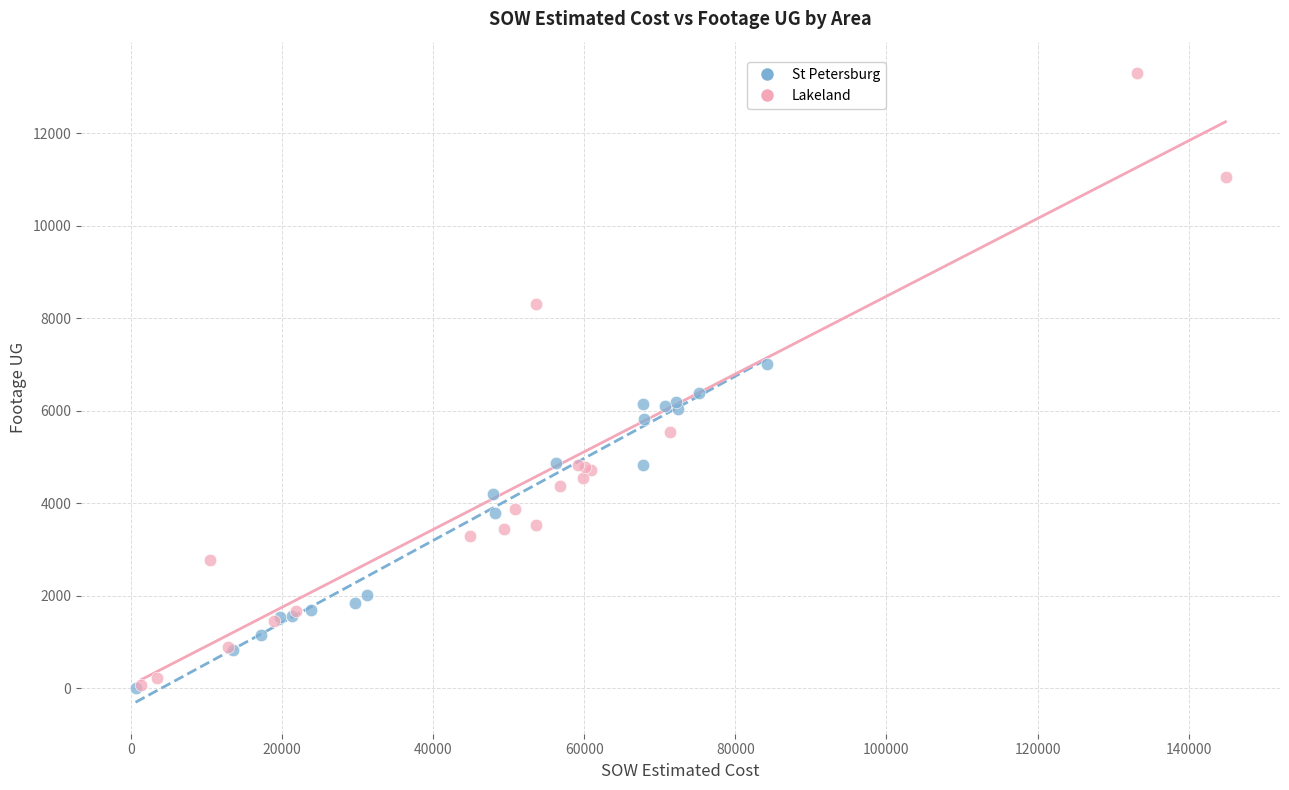

Which series reaches the maximum Y coordinate?

Lakeland